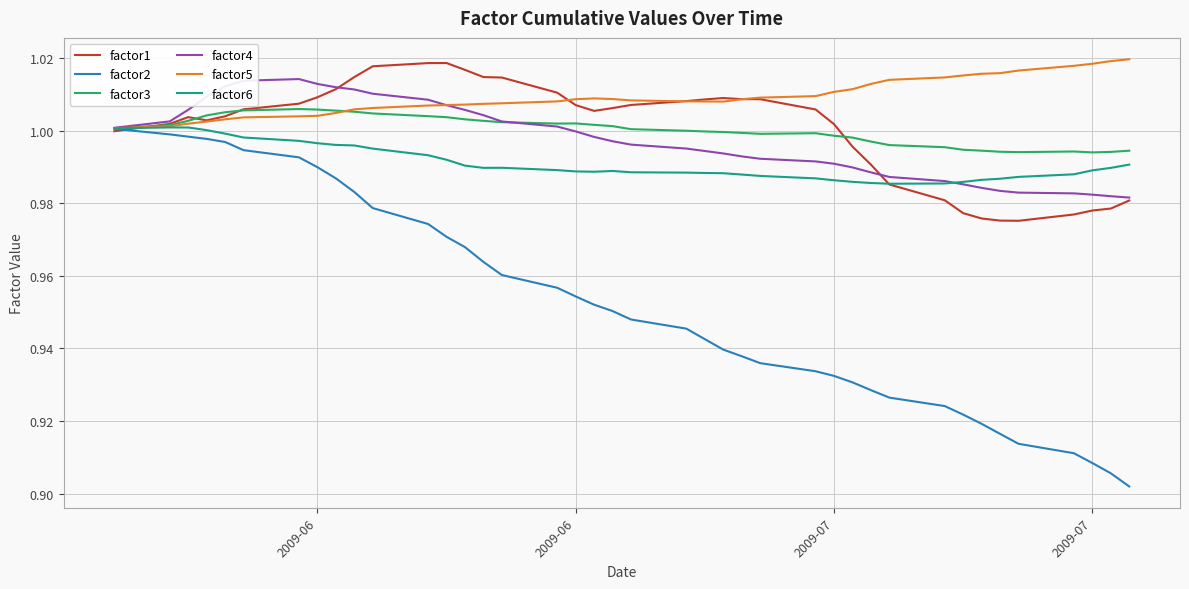

Which series has the widest spread of values?

factor2